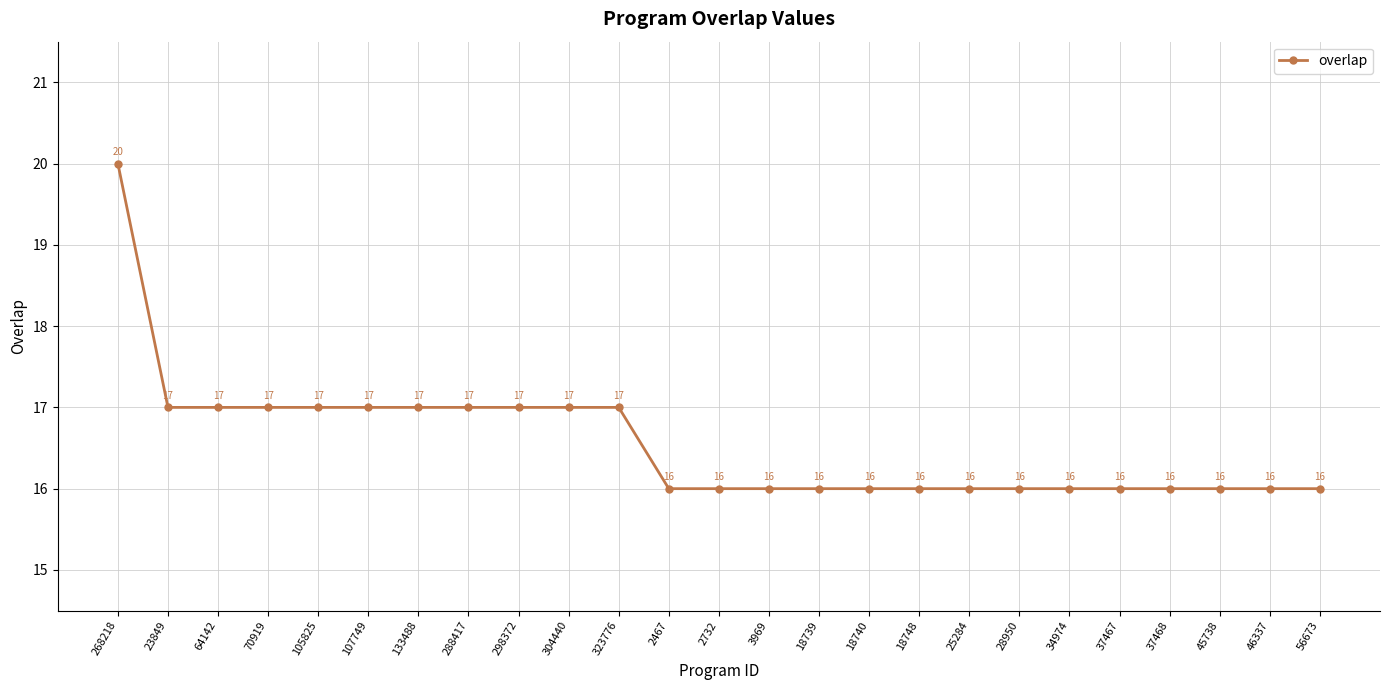

Is it true that the value at 64142 is 17?

True